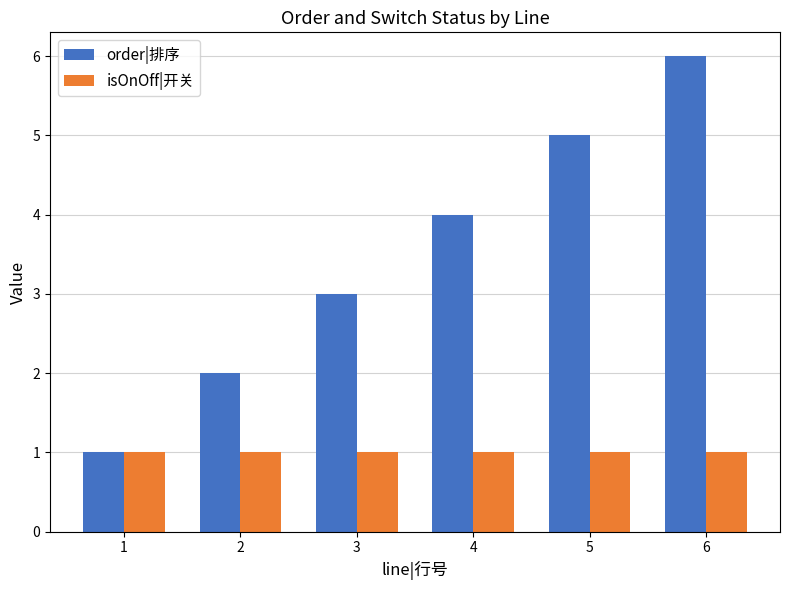

Which label corresponds to the largest value in the chart?

6